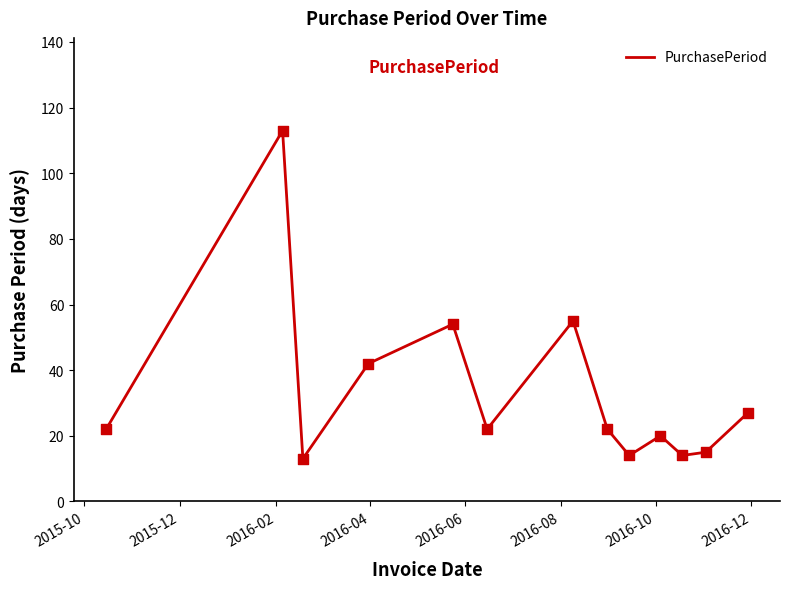

What is the greatest value displayed?

113